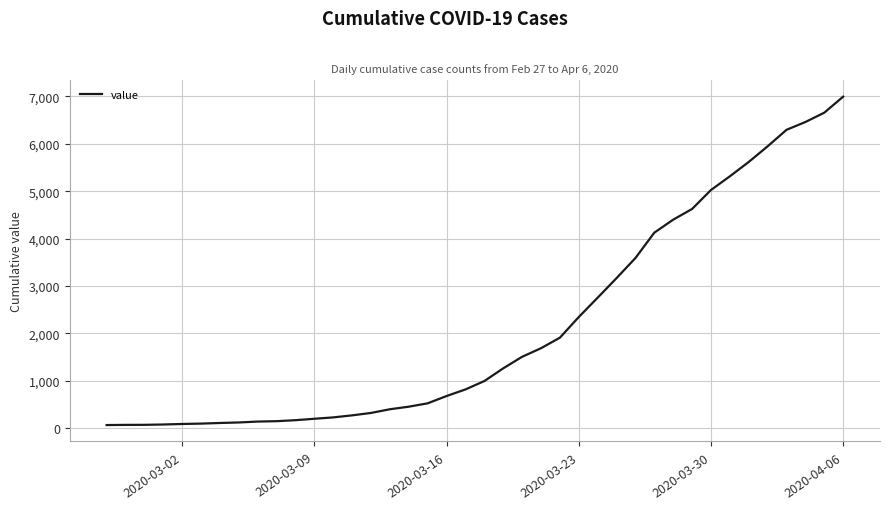

How many lines are shown in the chart?

1